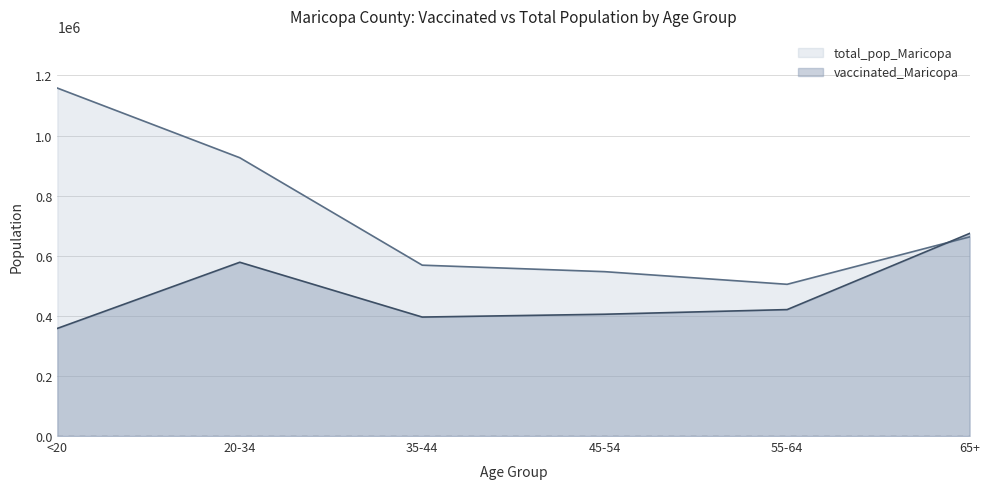

How many values in the vaccinated_Maricopa series exceed 420831?

2